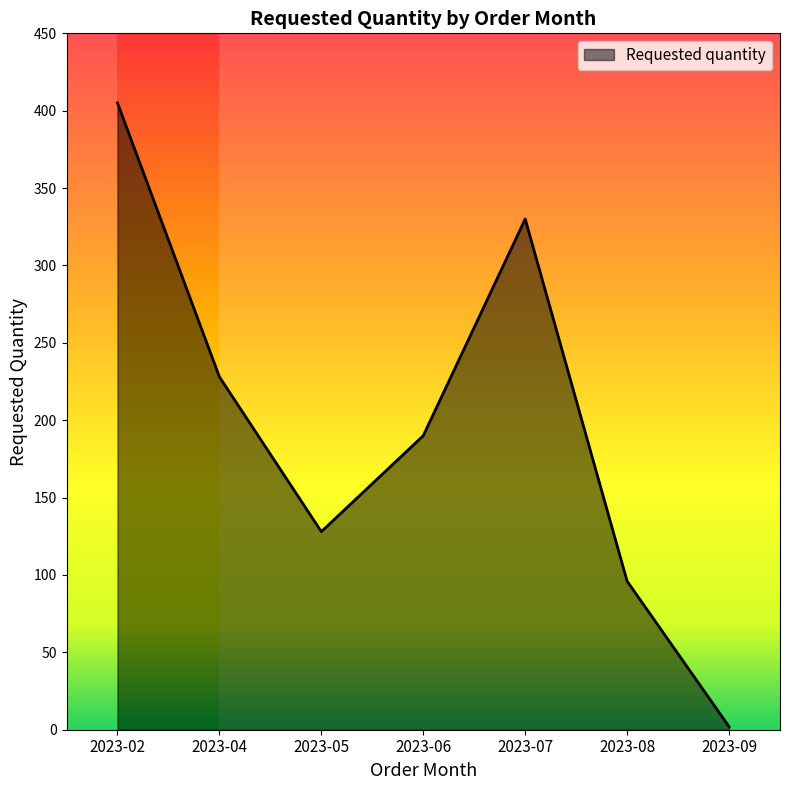

Reading right to left, list all the values displayed in this chart.

2023-09=2	2023-08=96	2023-07=330	2023-06=190	2023-05=128	2023-04=228	2023-02=405